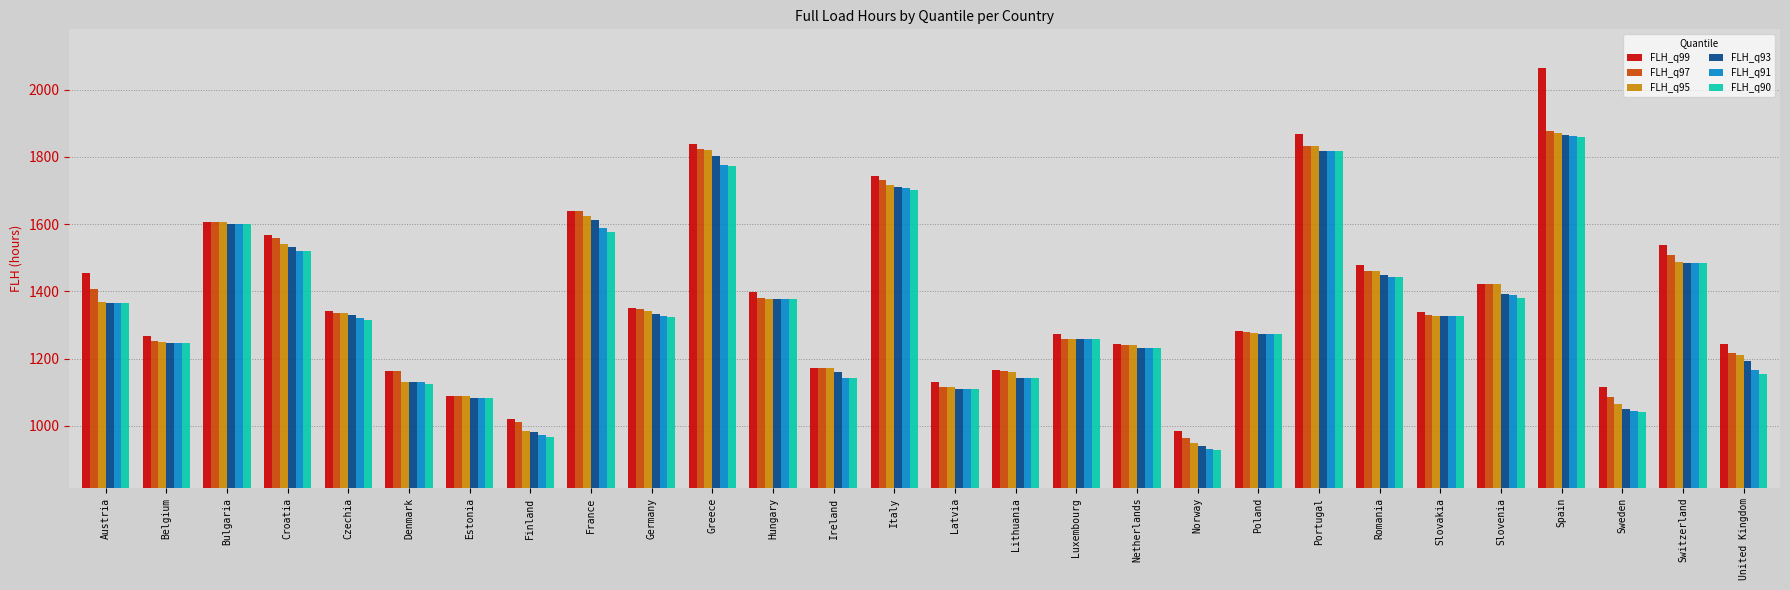

What is the sum of the FLH_q90 values at Finland and Portugal?

2784.6